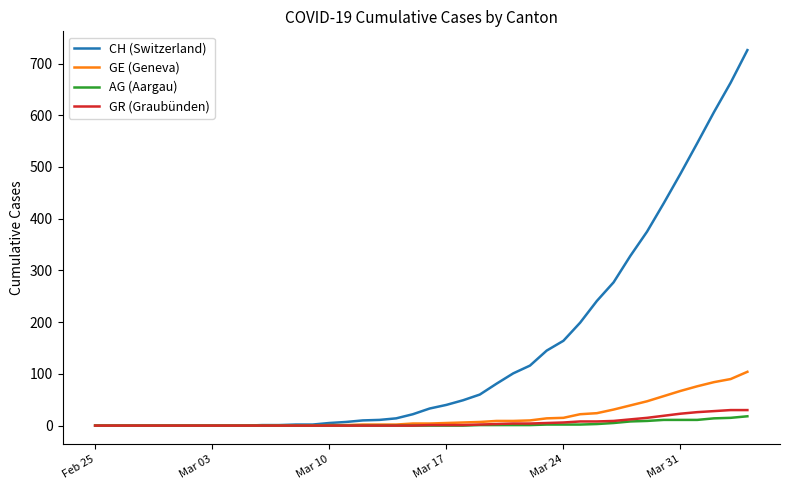

What is the greatest value displayed?

726